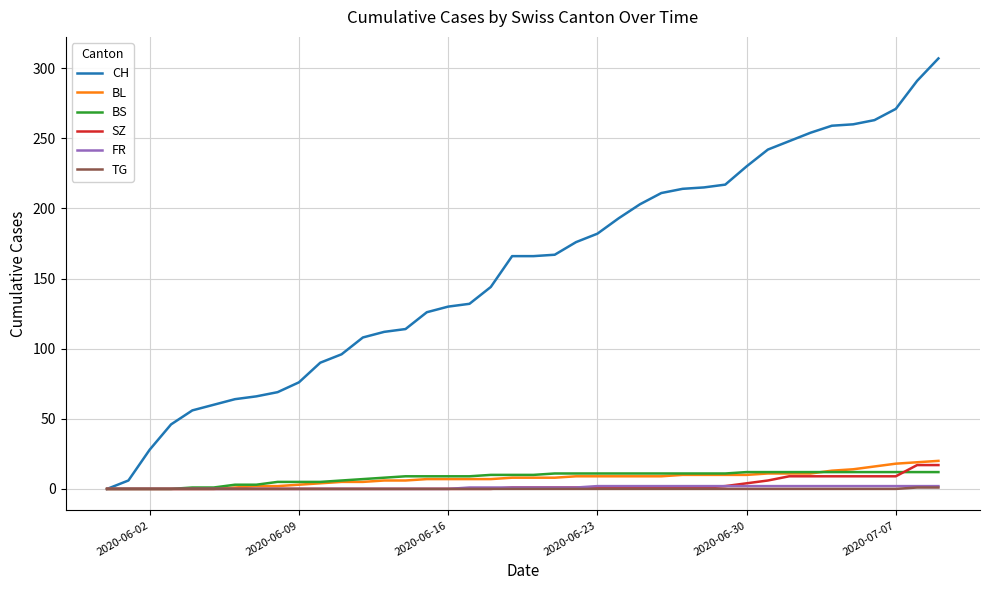

Which series has the widest spread of values?

CH